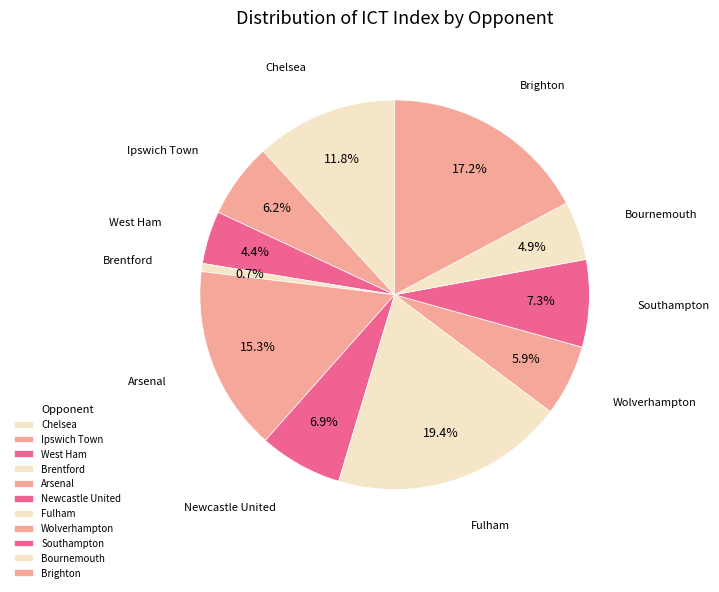

Count the number of slices in the pie.

11